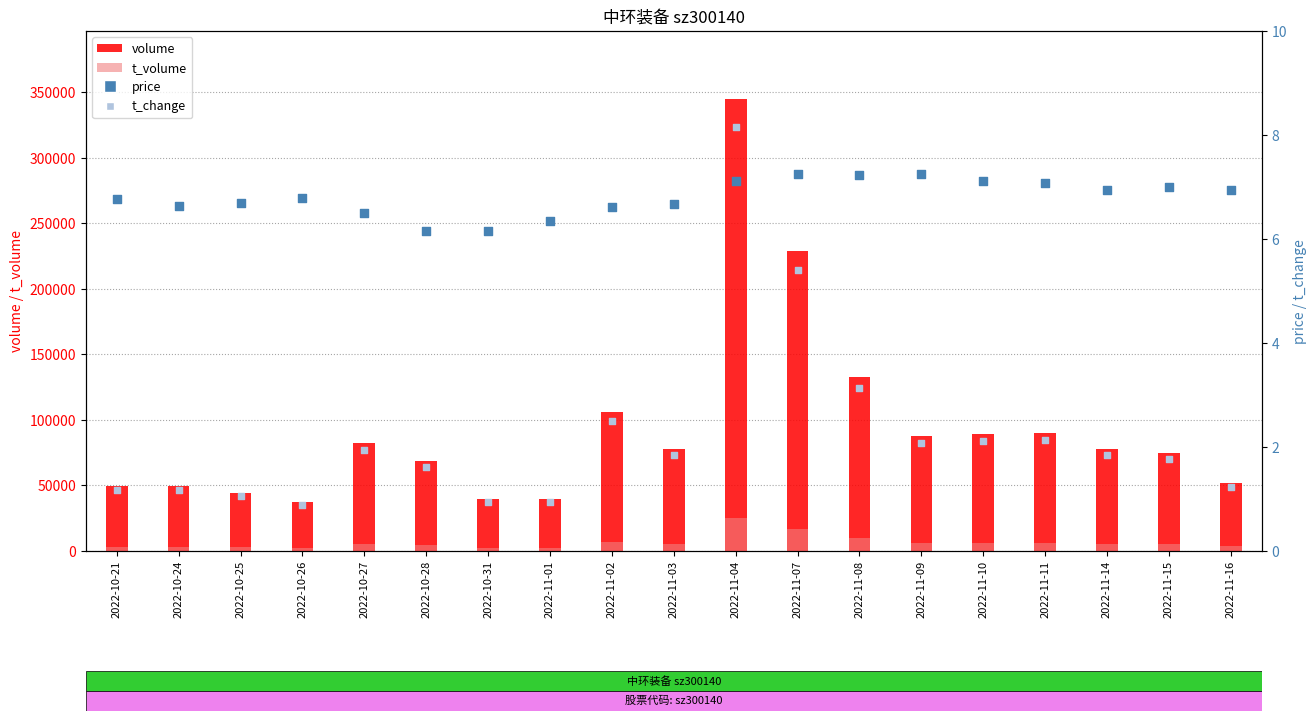

What are all the series names shown in the legend?

volume, t_volume, price, t_change